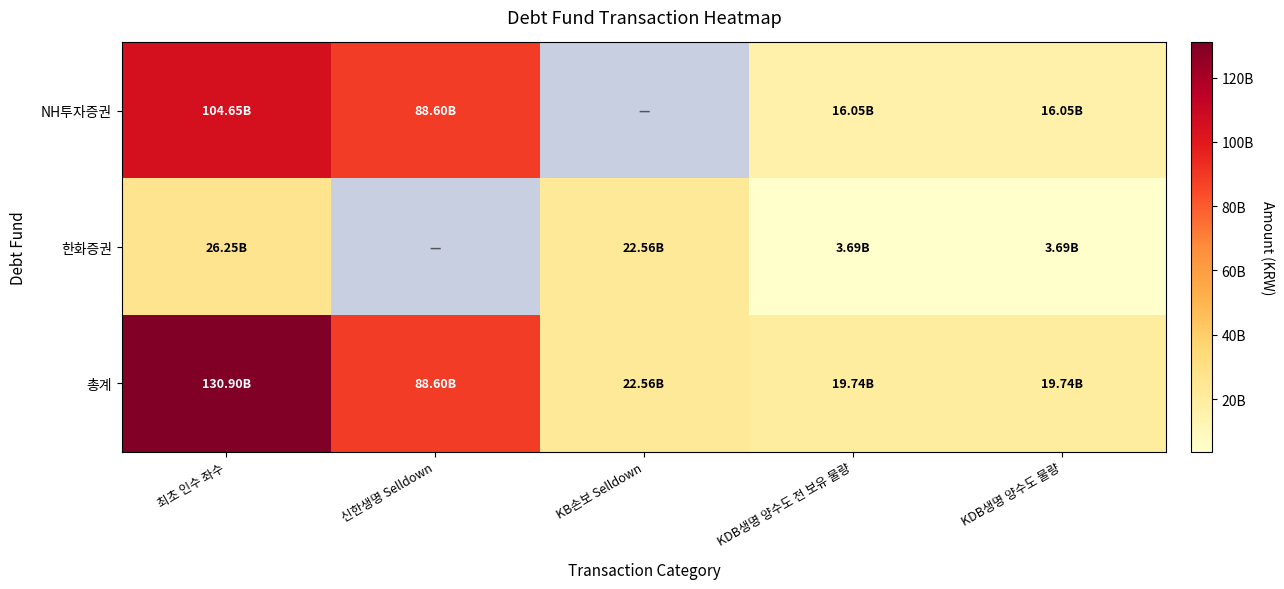

What is the difference between the maximum and minimum values in the 한화증권 series?

22560000000.0